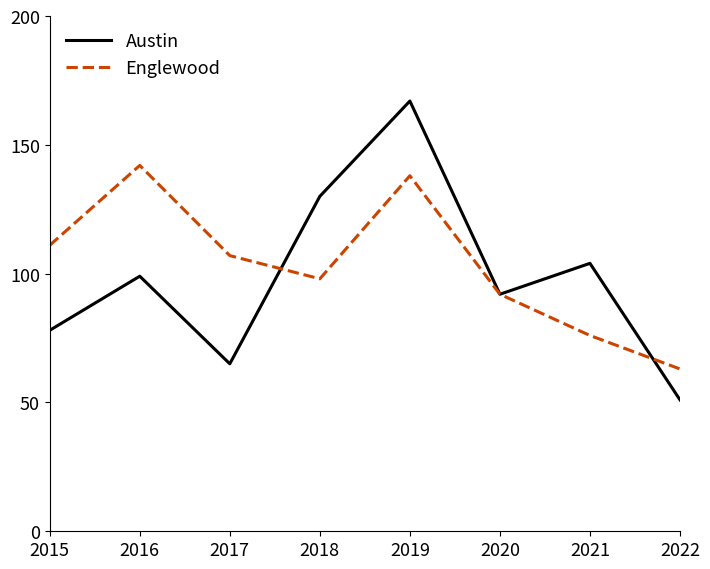

Which series has the largest total across all categories?

Englewood